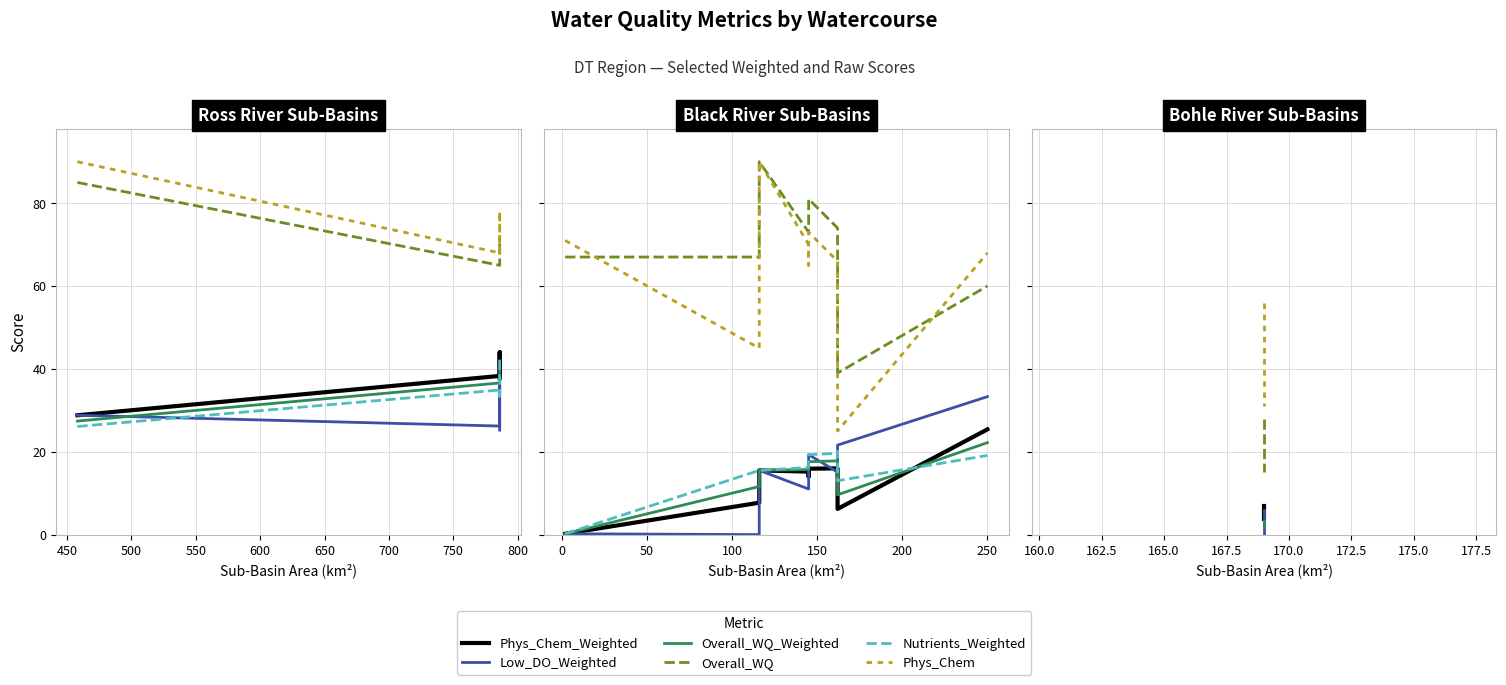

What is the total value across all series at 400?

100.2